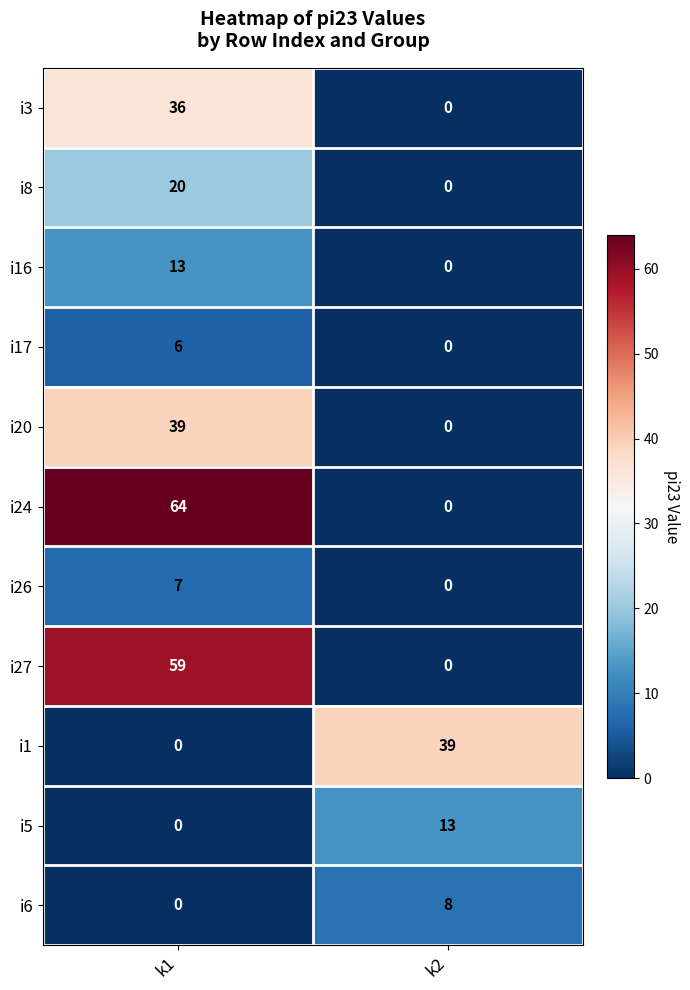

What is the sum of all i26 values?

7